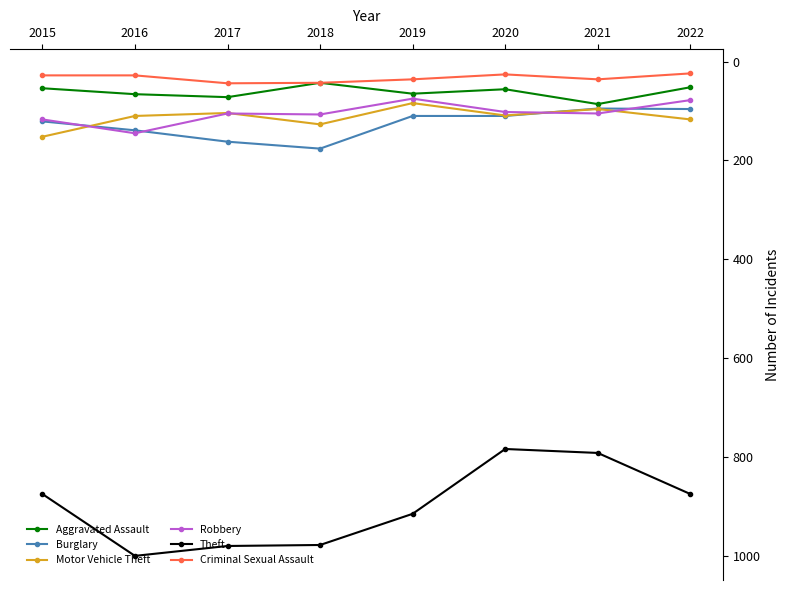

Does the chart have visible grid lines?

No